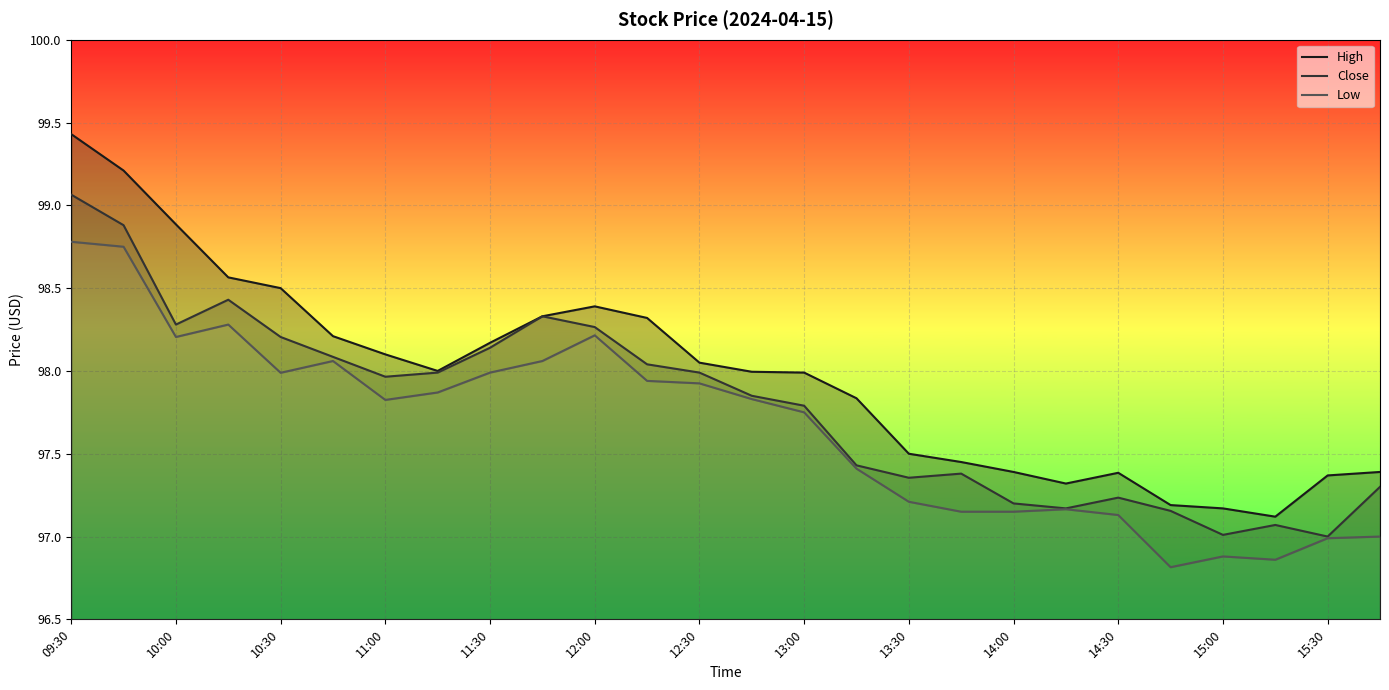

How many values in the High series are below 98?

13